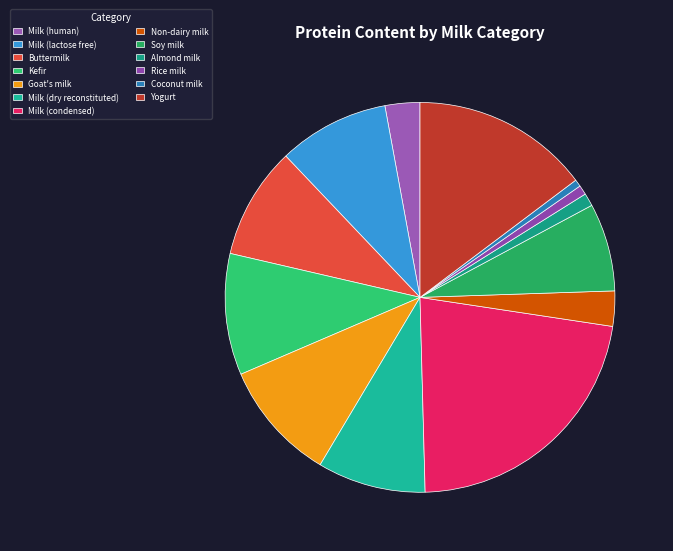

To the nearest percent, what is the average slice percentage?

8%